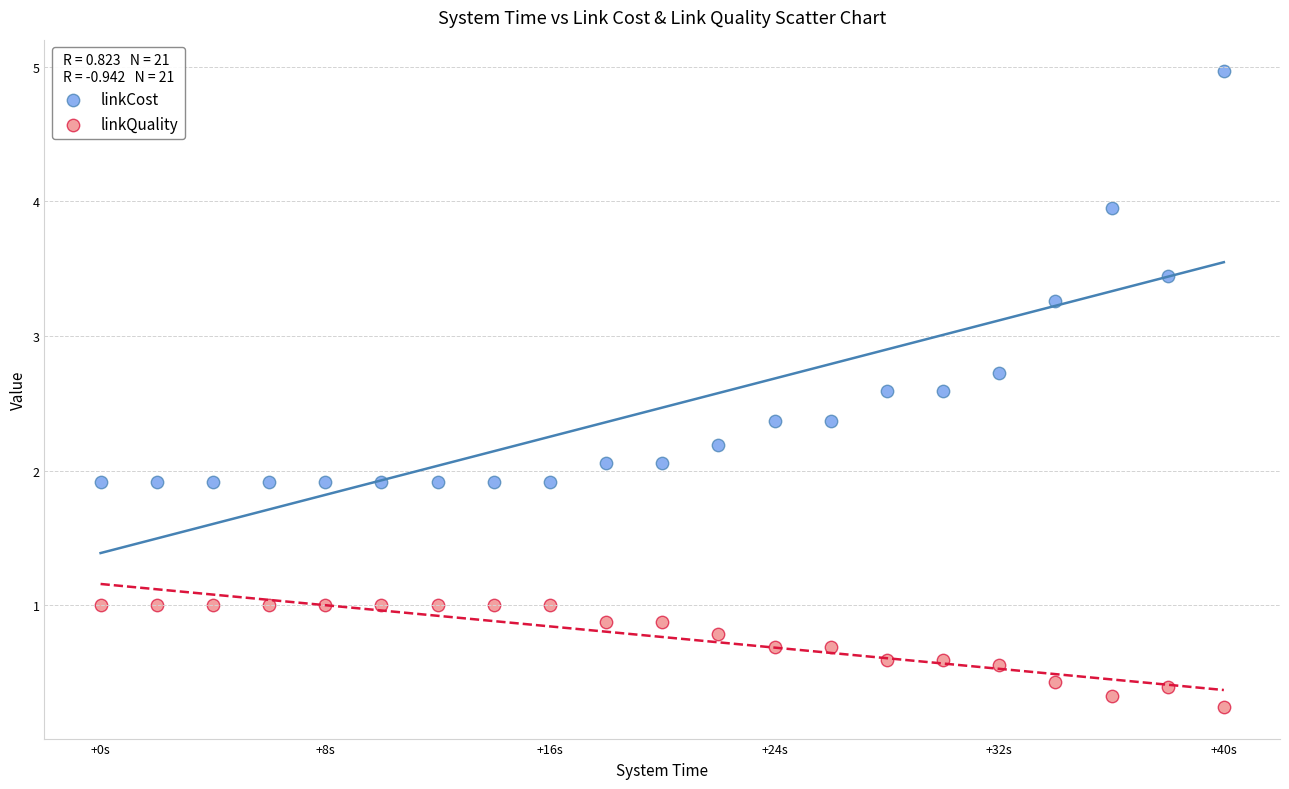

Which series has the widest spread of Y values?

linkCost